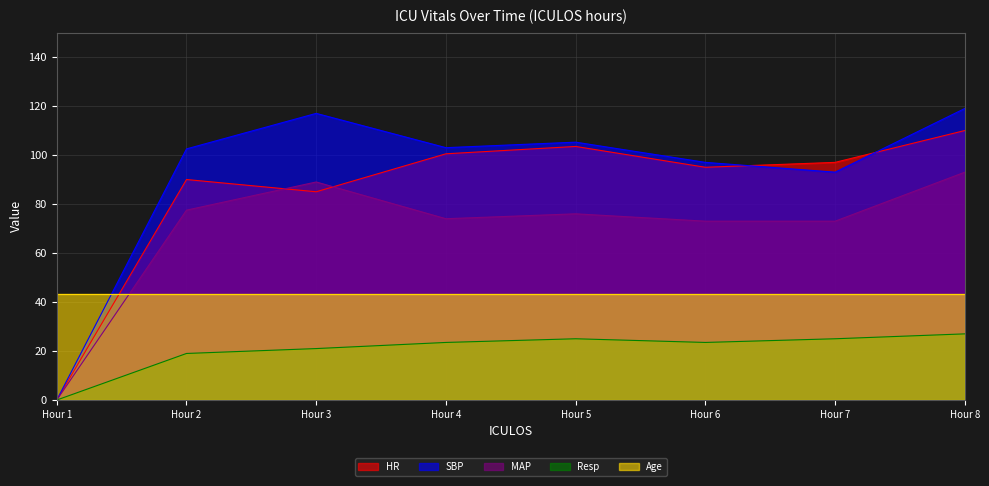

At how many categories does at least one series exceed 51?

7